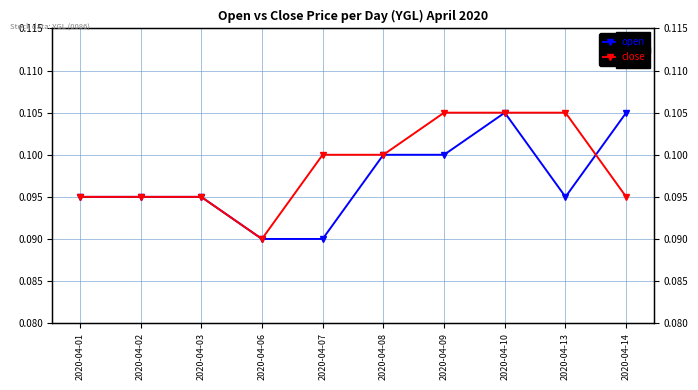

Reading left to right, list all the values displayed in this chart.

open: 0.1	0.1	0.1	0.1	0.1	0.1	0.1	0.1	0.1	0.1
close: 0.1	0.1	0.1	0.1	0.1	0.1	0.1	0.1	0.1	0.1